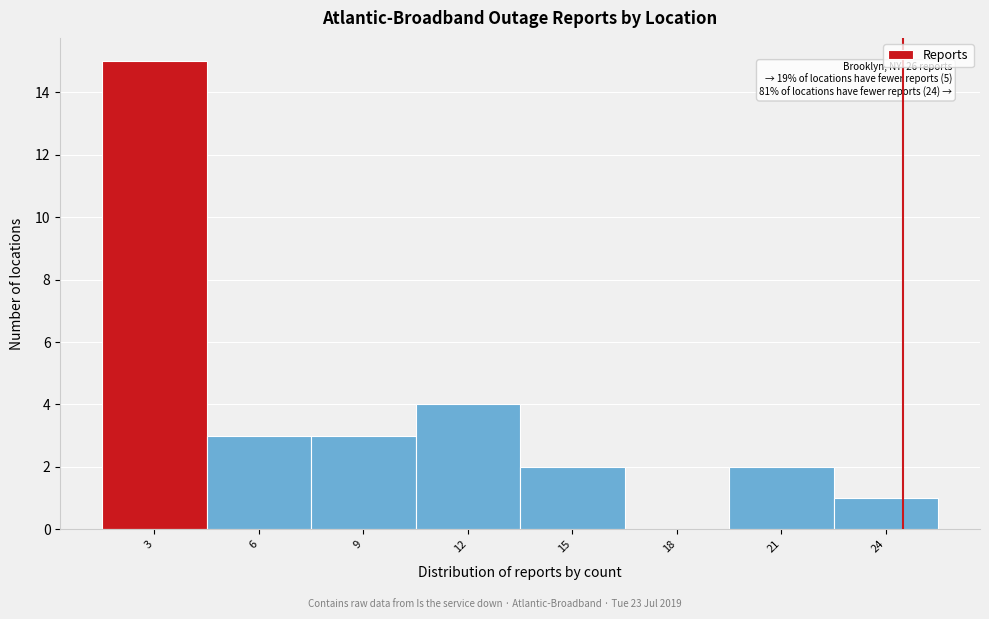

Reading left to right, list all the values displayed in this chart.

3=15	6=3	9=3	12=4	15=2	18=0	21=2	24=1